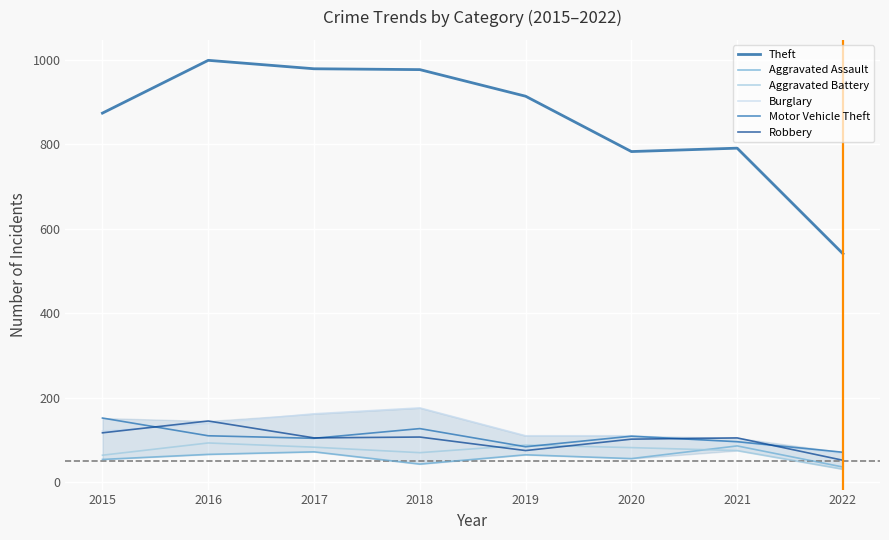

What is the greatest value displayed?

999